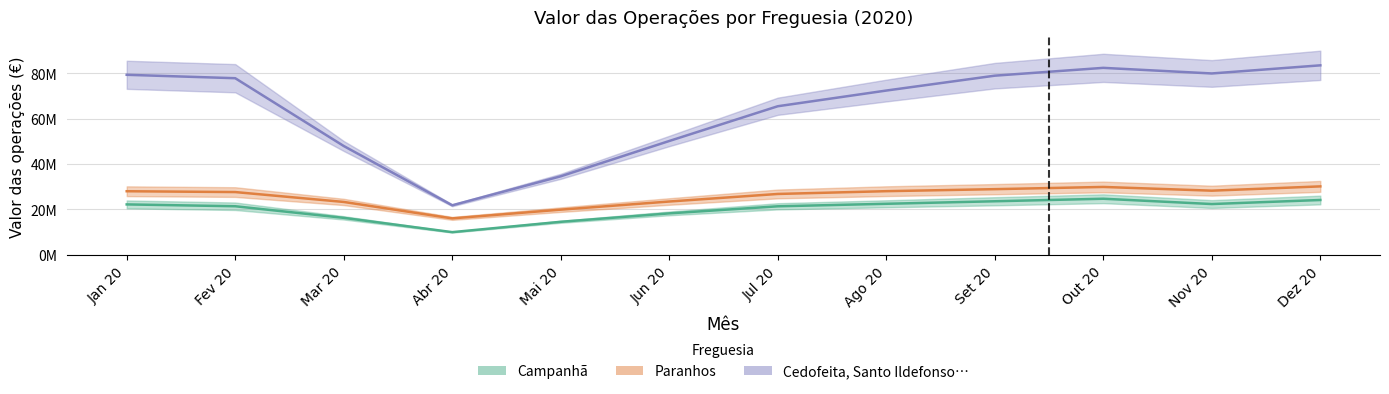

The Paranhos_ops series shows 44877011.7 at Ago 20. True or false?

False